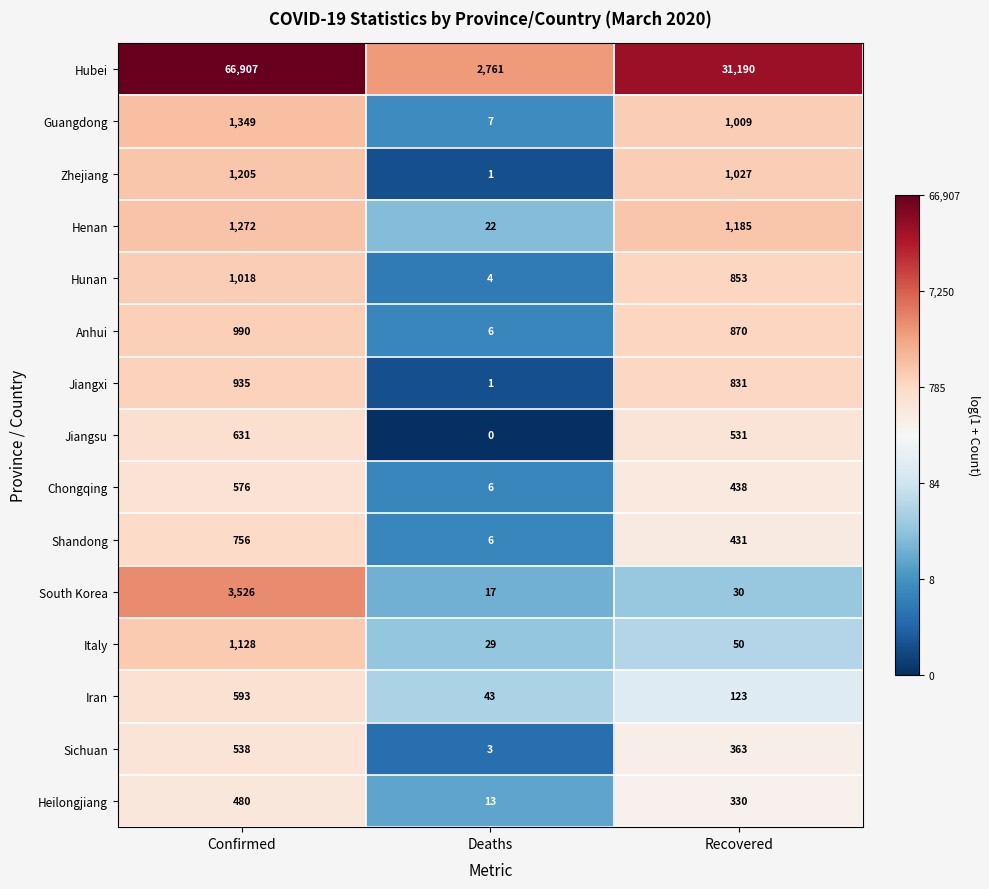

What is the difference between the maximum and minimum values in the Italy series?

1099